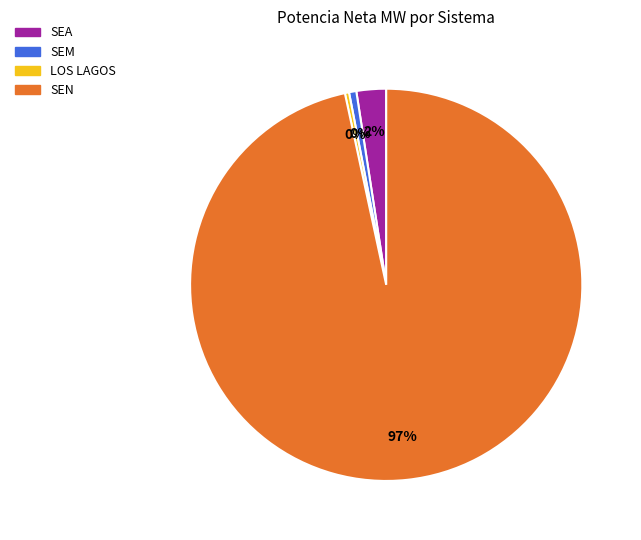

Is it true that SEM is 0% of the pie?

True